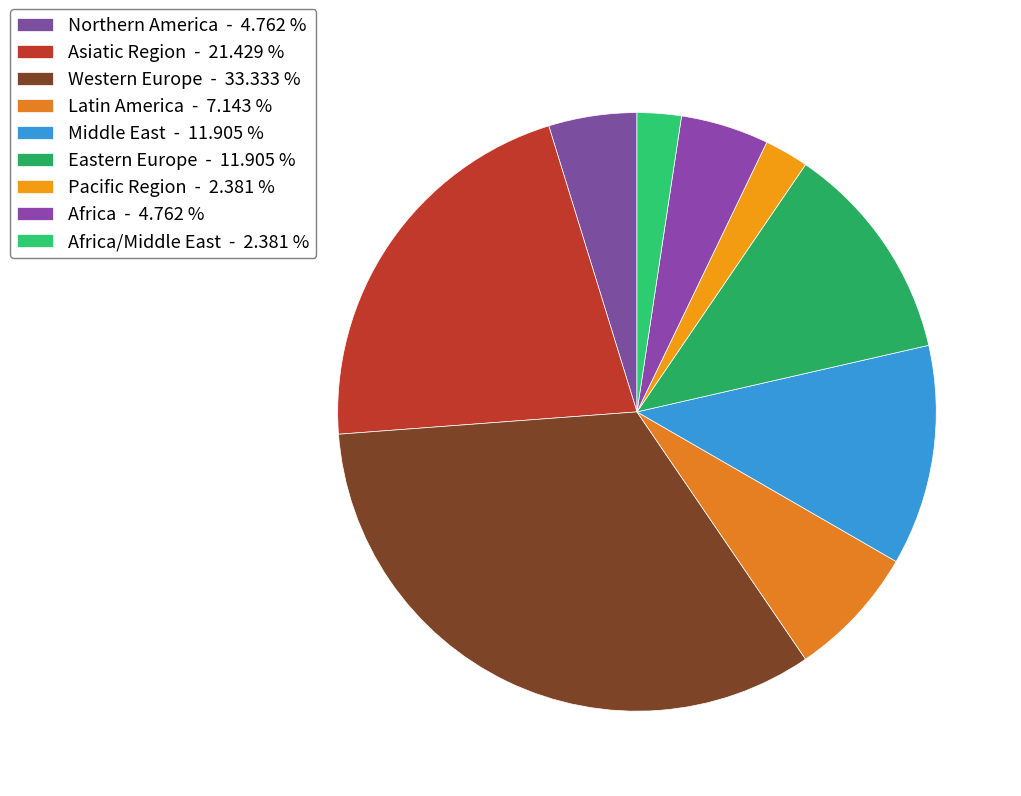

Rank the categories by value from lowest to highest.

Pacific Region, Africa/Middle East, Northern America, Africa, Latin America, Middle East, Eastern Europe, Asiatic Region, Western Europe